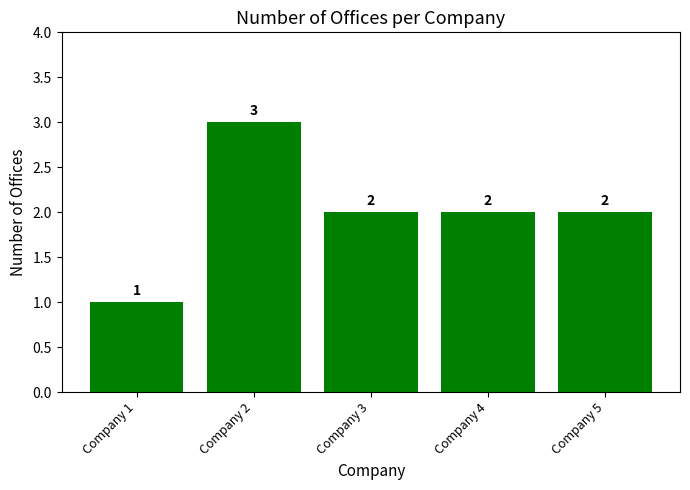

At which label does the data first exceed 2?

Company 2